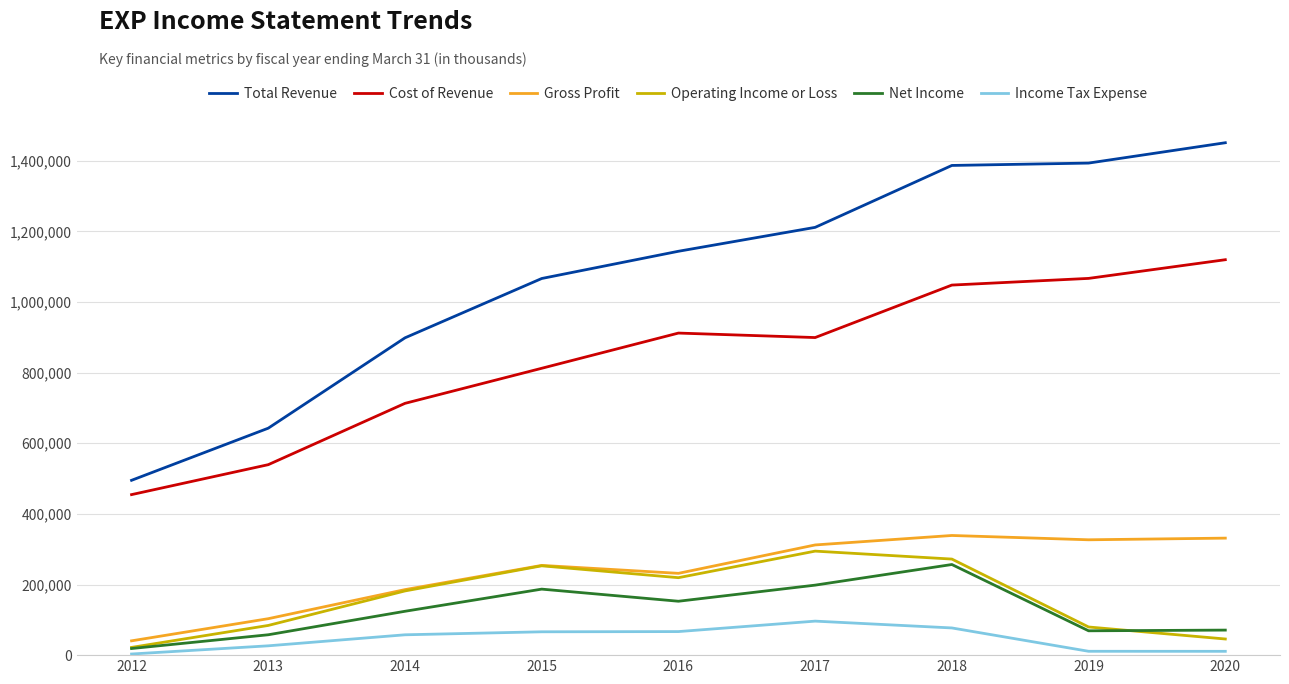

True or false: Net Income and Total Revenue cross at least once.

False